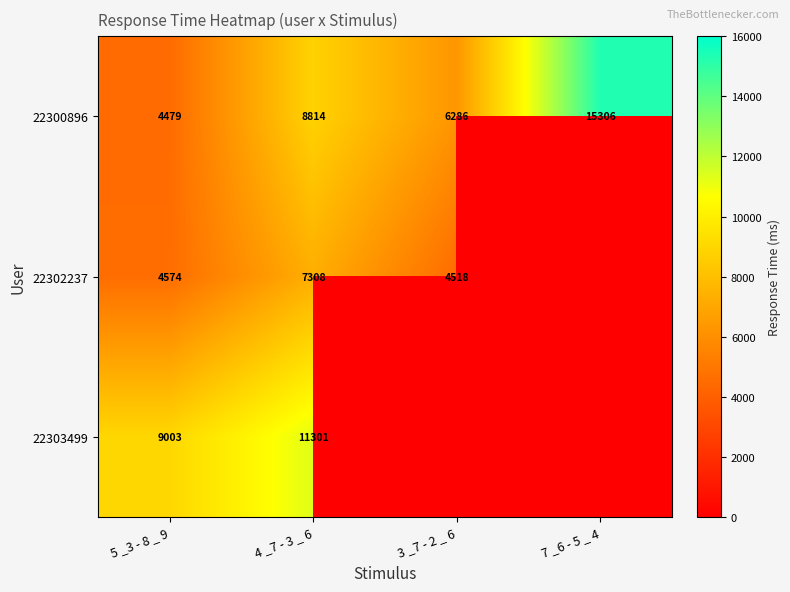

At which label is 22300896 closest to 9892?

4 _7 - 3 _ 6